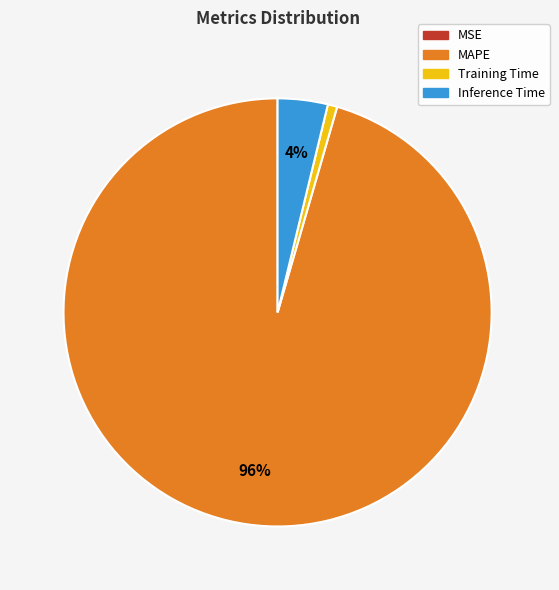

Which has a higher value, MAPE or Inference Time?

MAPE